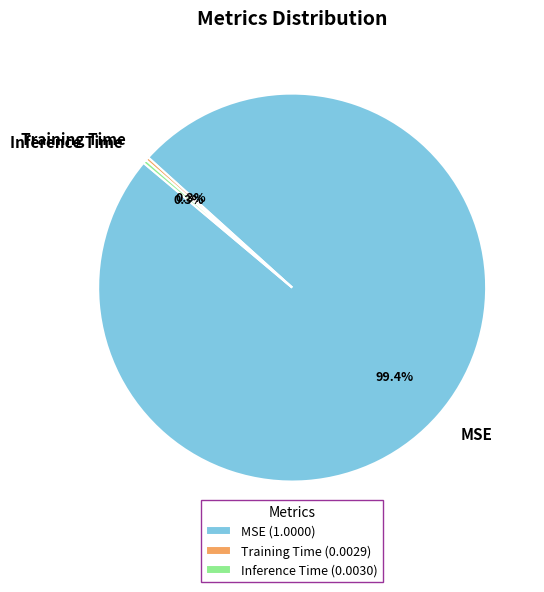

To the nearest percent, what is the combined percentage of MSE and Training Time?

100%